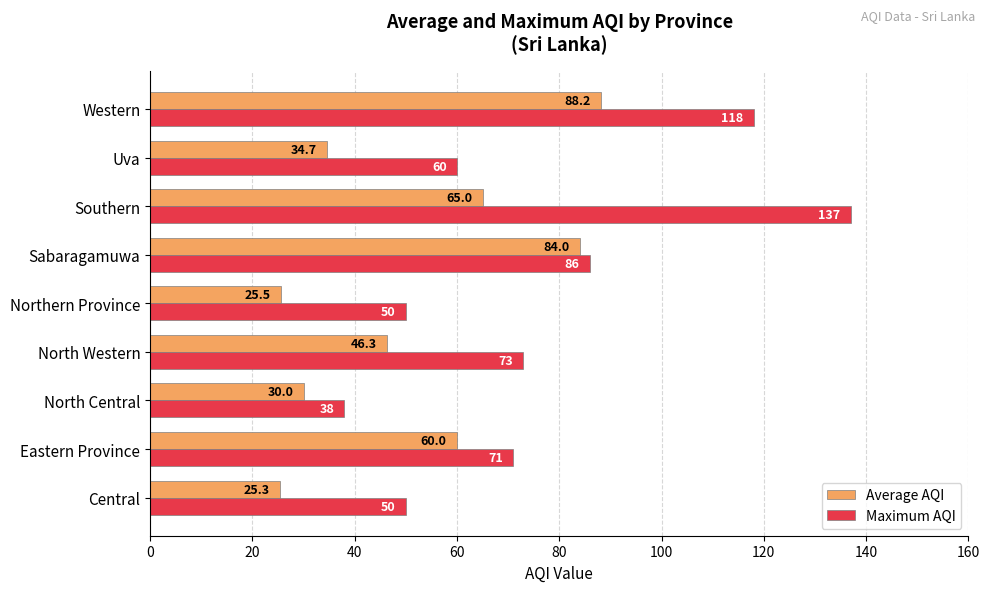

Is the value of Average AQI at Western greater than the value of Maximum AQI at Eastern Province?

Yes